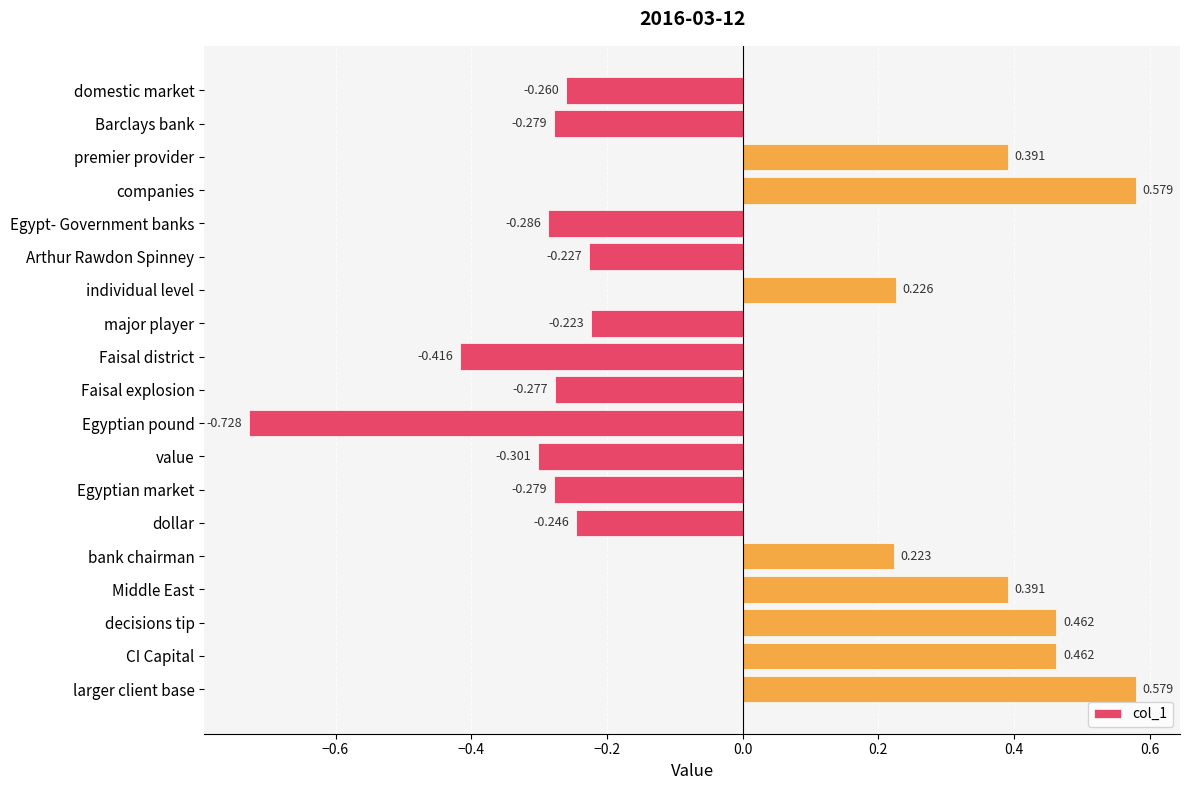

What is the label of the 10th bar from the top?

Faisal explosion